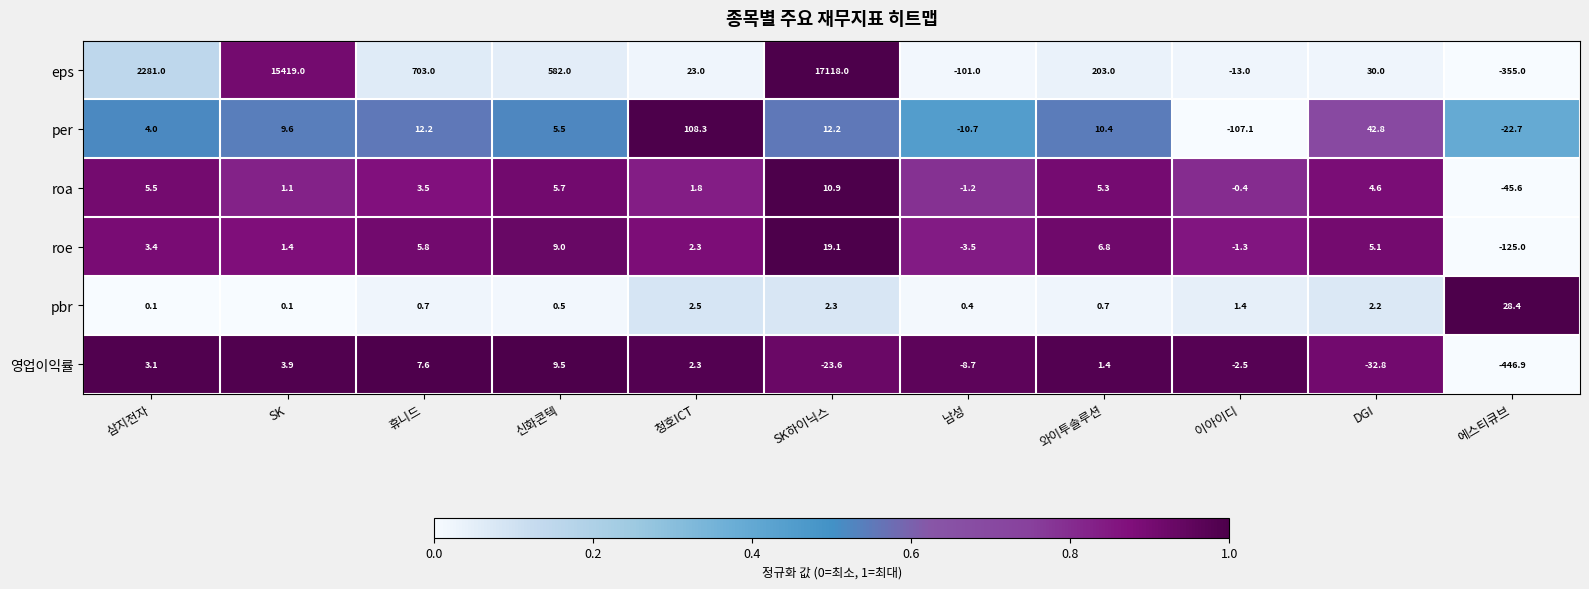

At how many categories does at least one series exceed 0?

11